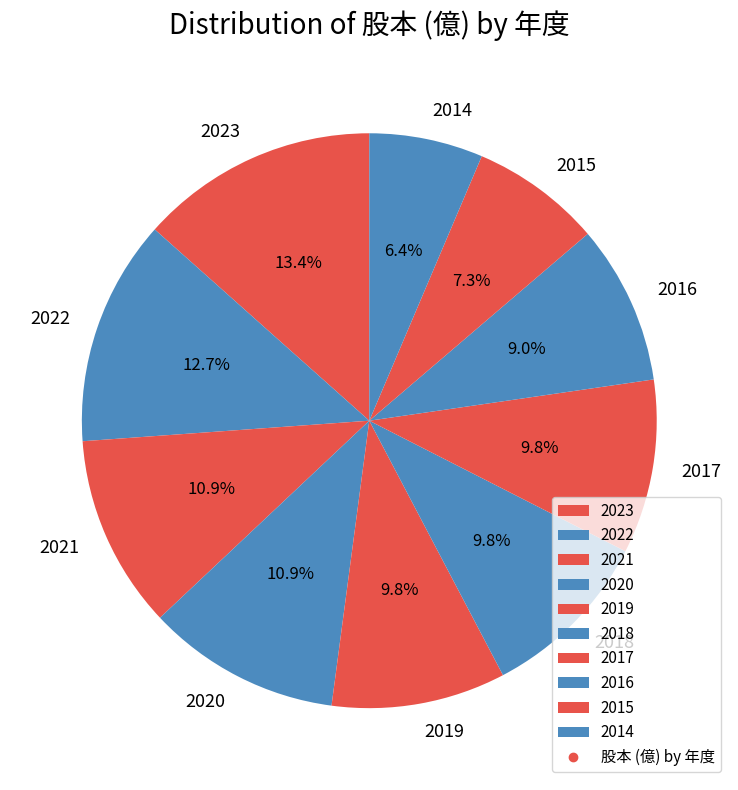

What is the smallest slice in the pie chart?

2014